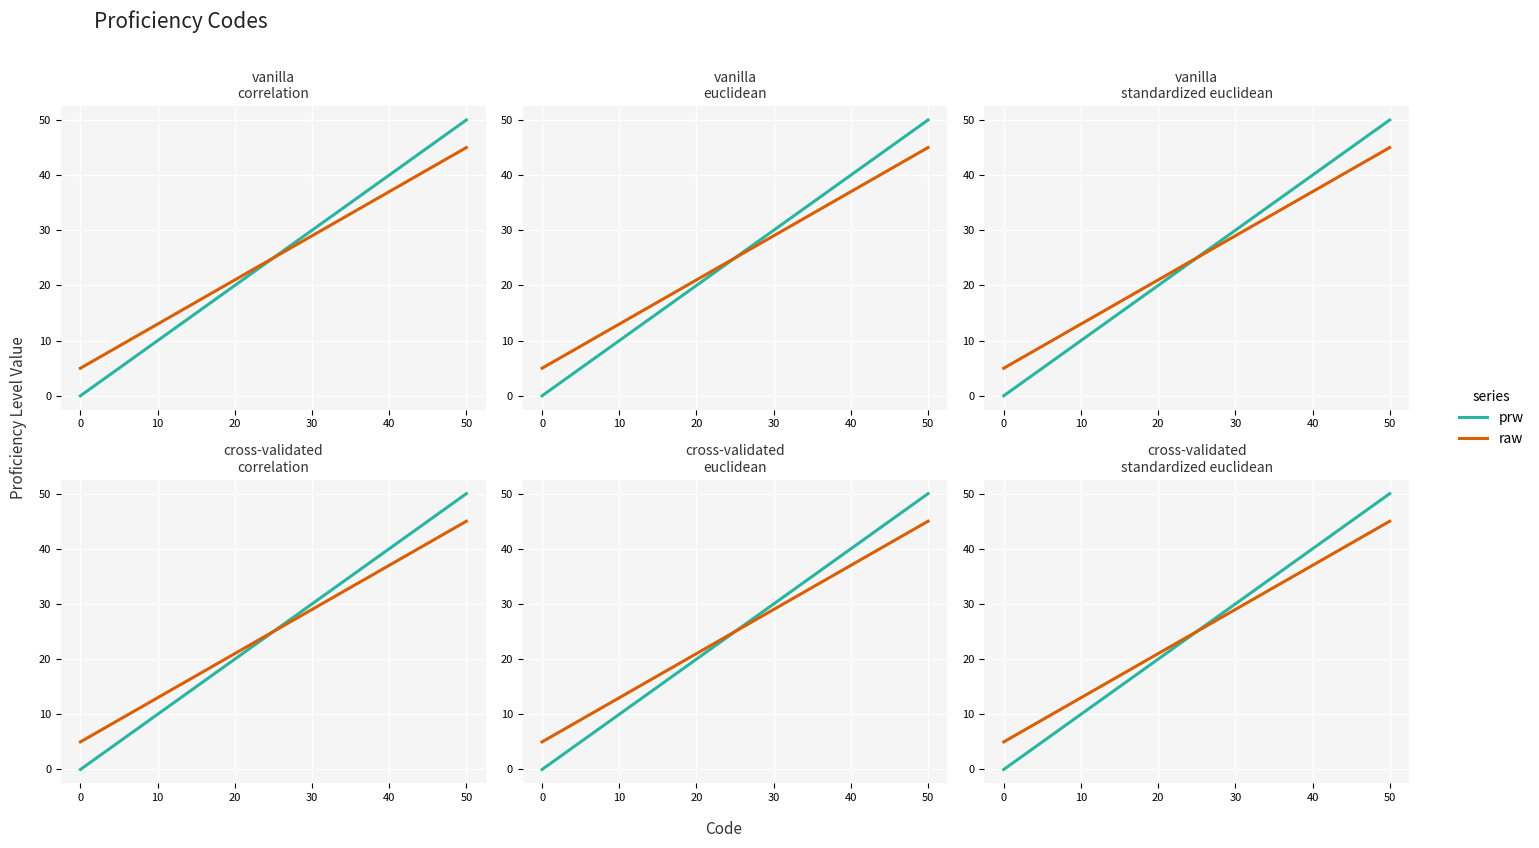

True or false: raw has more than 1 interior local peaks.

False